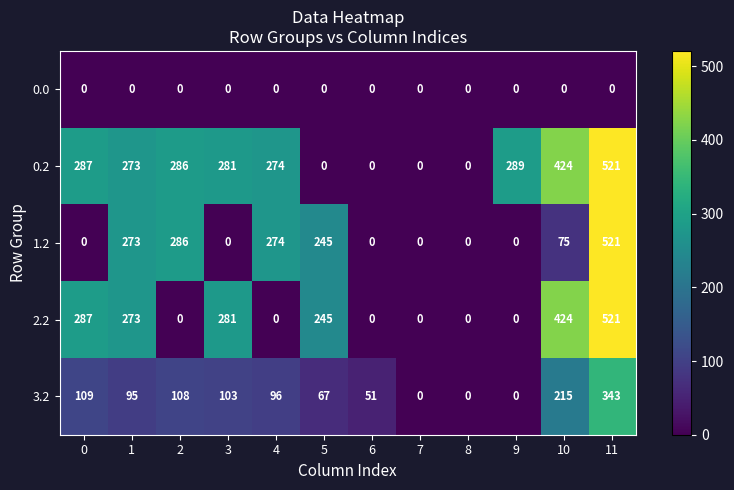

At which category is the sum across all series the highest?

11